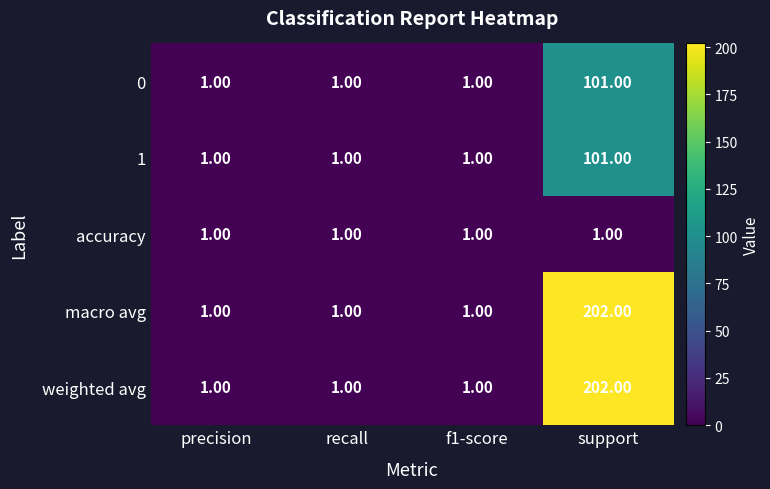

At how many categories does at least one series exceed 34?

1